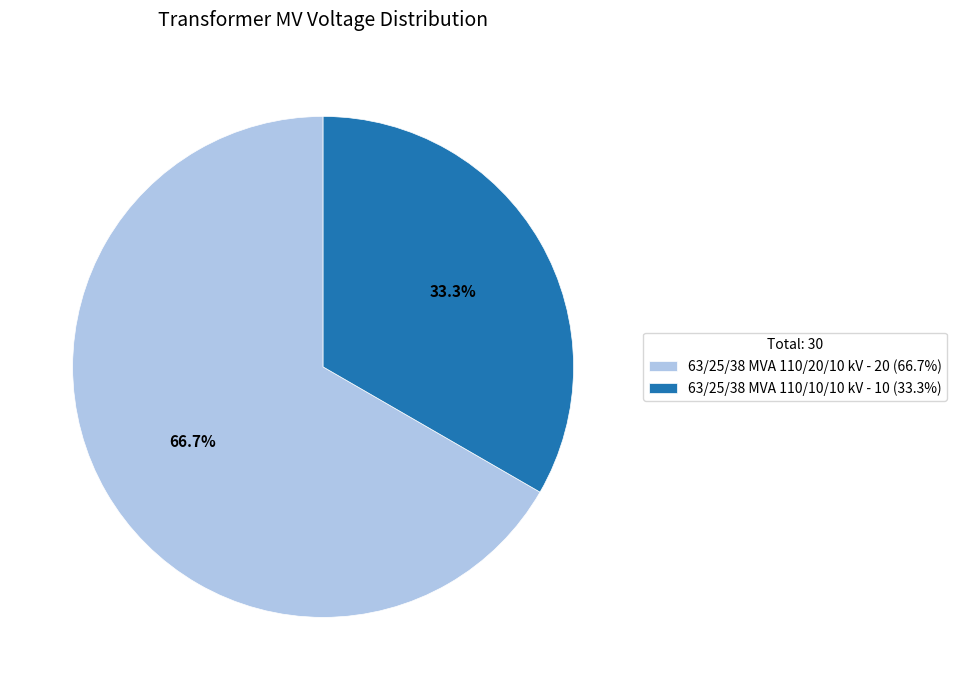

What is the largest slice in the pie chart?

63/25/38 MVA 110/20/10 kV